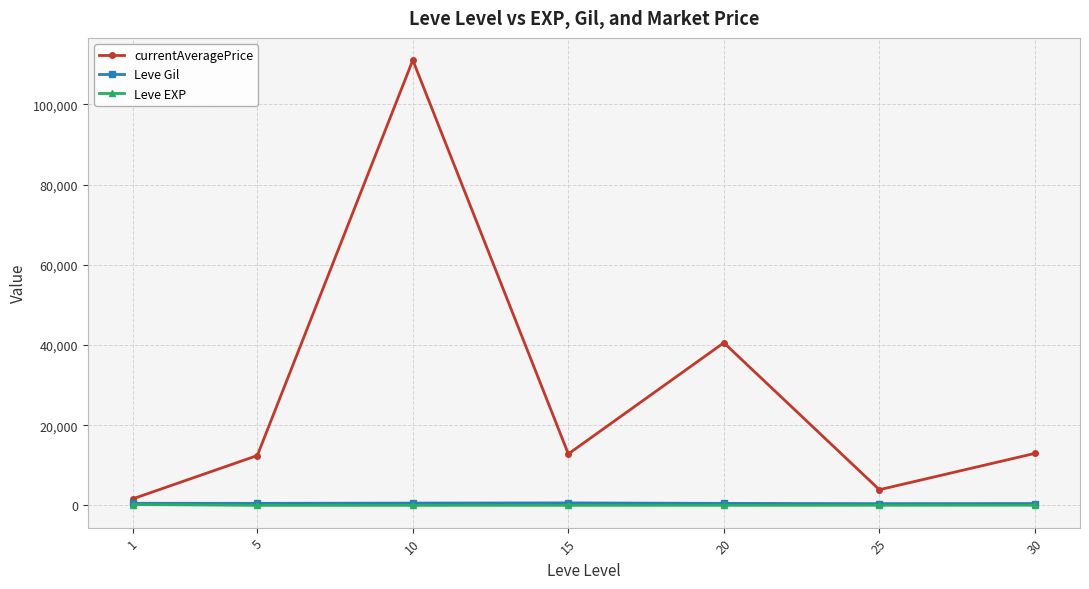

True or false: Leve Gil has more than 0 points higher than both neighbors.

True